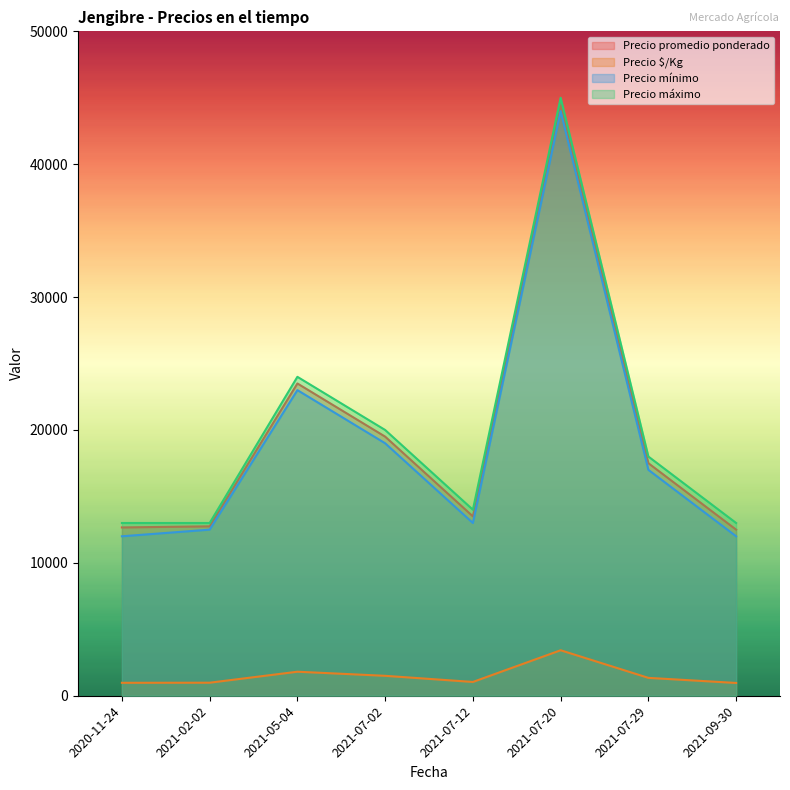

How many values in the Precio promedio ponderado series are below 17500?

4